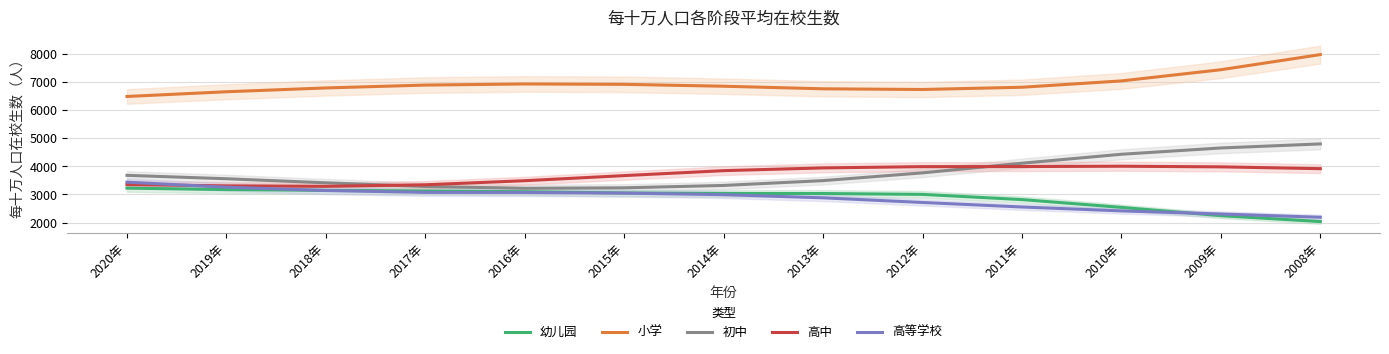

What is the spread (max minus min) of values at 2010年?

4616.0